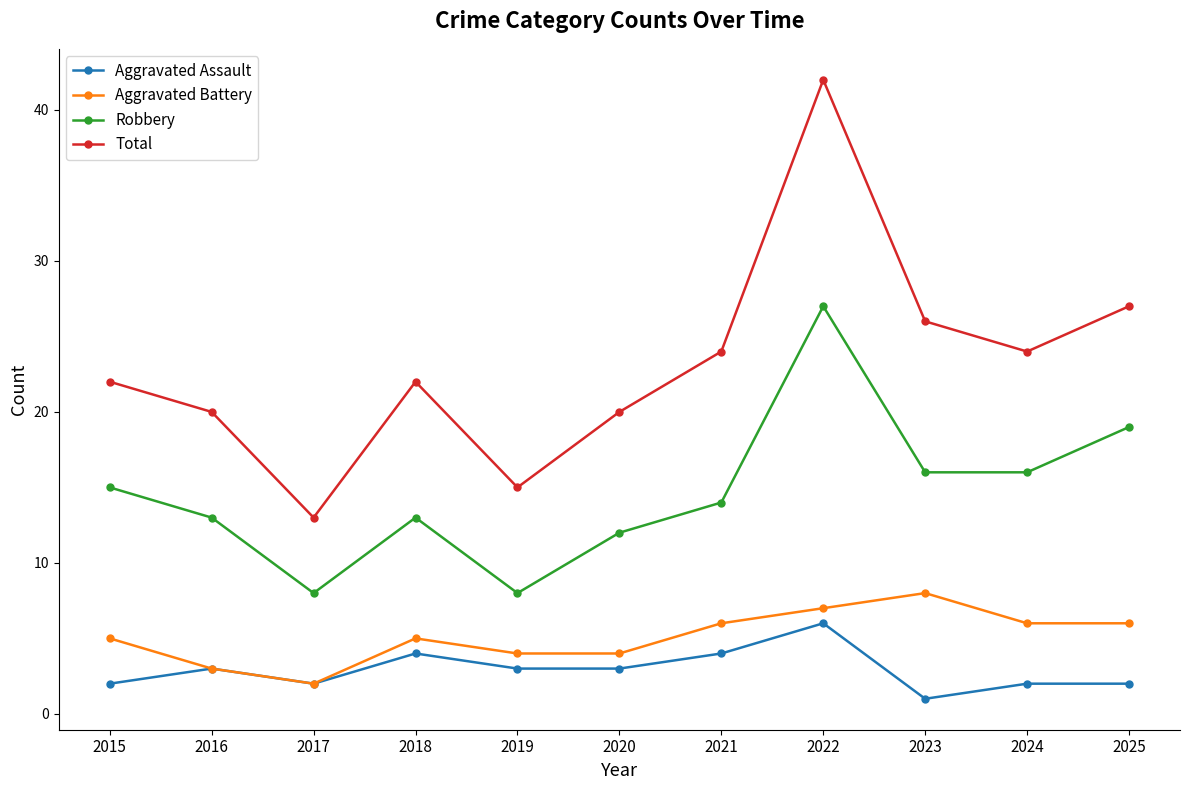

What is the average value of the Robbery series?

15